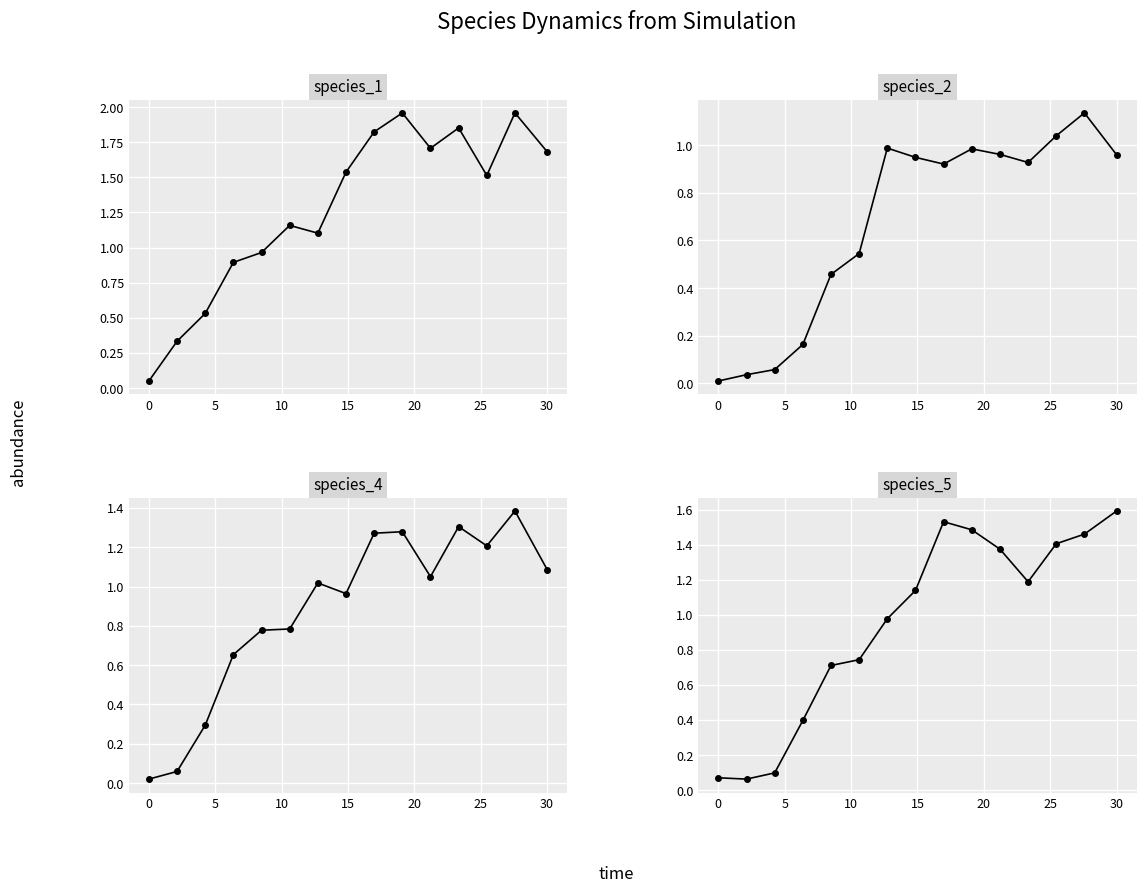

Reading left to right, list all the values displayed in this chart.

species_1: 0.1	0.3	0.5	0.9	1.0	1.2	1.1	1.5	1.8	2.0	1.7	1.9	1.5	2.0	1.7
species_2: 0.0	0.0	0.1	0.2	0.5	0.5	1.0	0.9	0.9	1.0	1.0	0.9	1.0	1.1	1.0
species_4: 0.0	0.1	0.3	0.7	0.8	0.8	1.0	1.0	1.3	1.3	1.1	1.3	1.2	1.4	1.1
species_5: 0.1	0.1	0.1	0.4	0.7	0.7	1.0	1.1	1.5	1.5	1.4	1.2	1.4	1.5	1.6